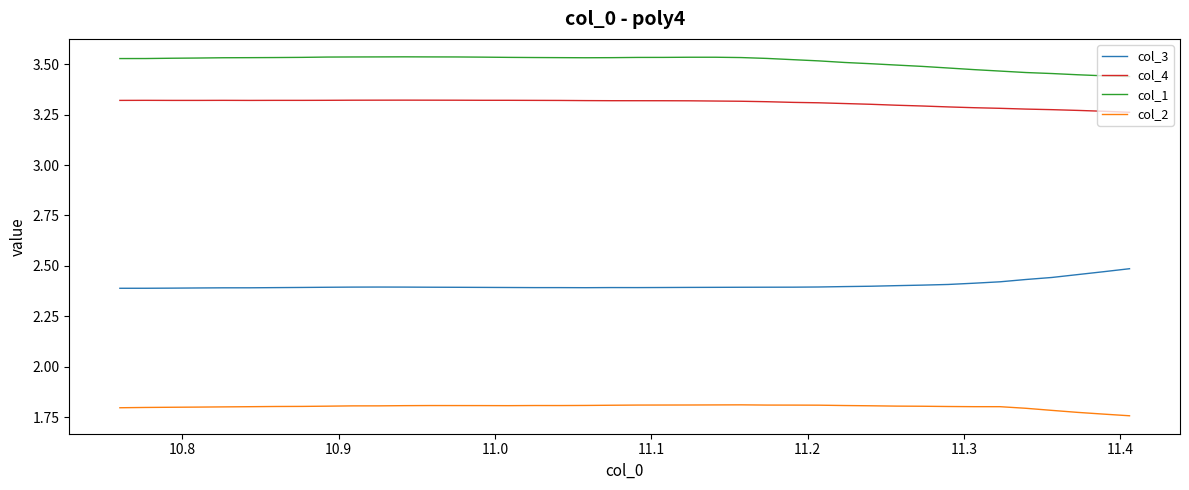

Rank the series by their maximum value, from highest to lowest.

col_1, col_4, col_3, col_2